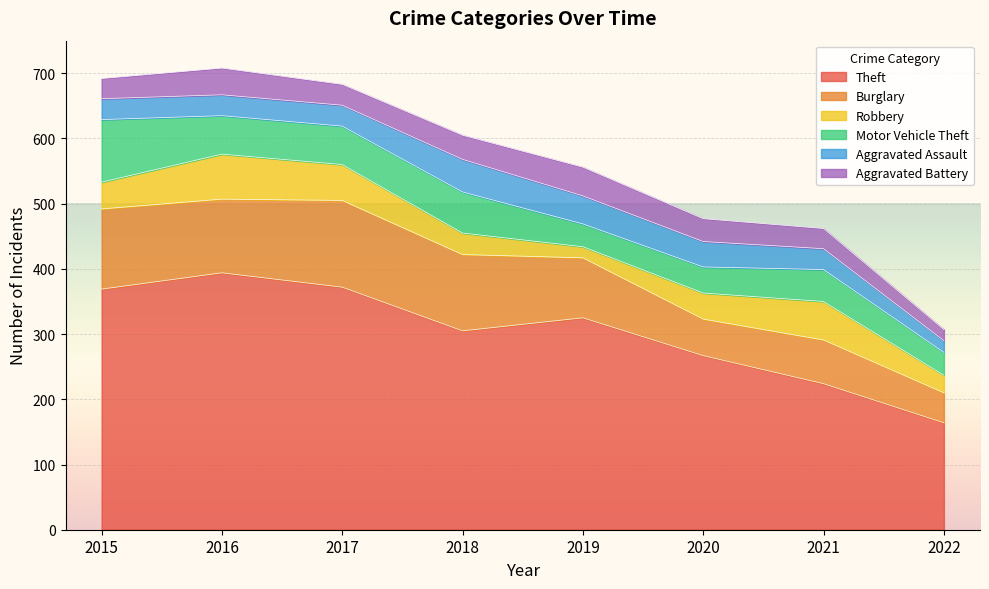

List the series in order of their peak value, highest first.

Theft, Burglary, Motor Vehicle Theft, Robbery, Aggravated Assault, Aggravated Battery